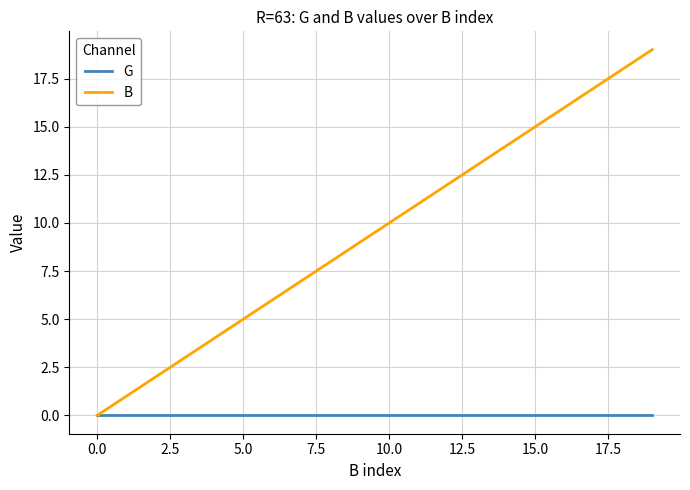

Which series has the largest range (max minus min)?

B